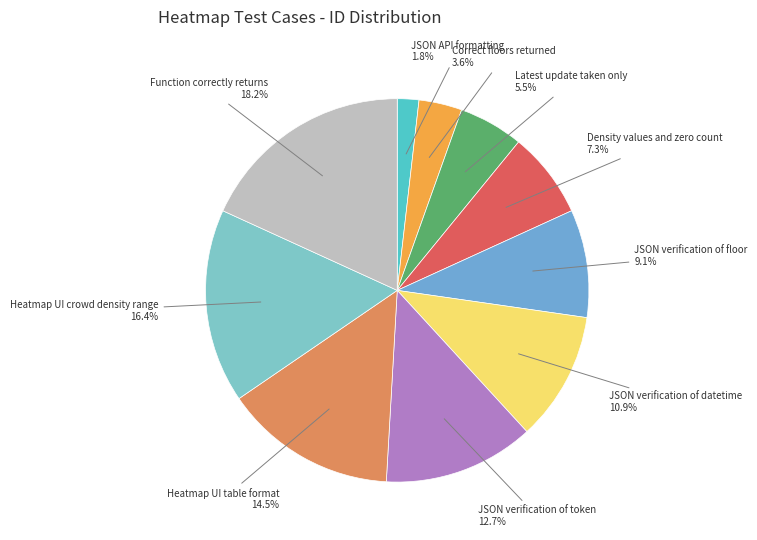

Which category has the smallest portion of the pie?

JSON API formatting